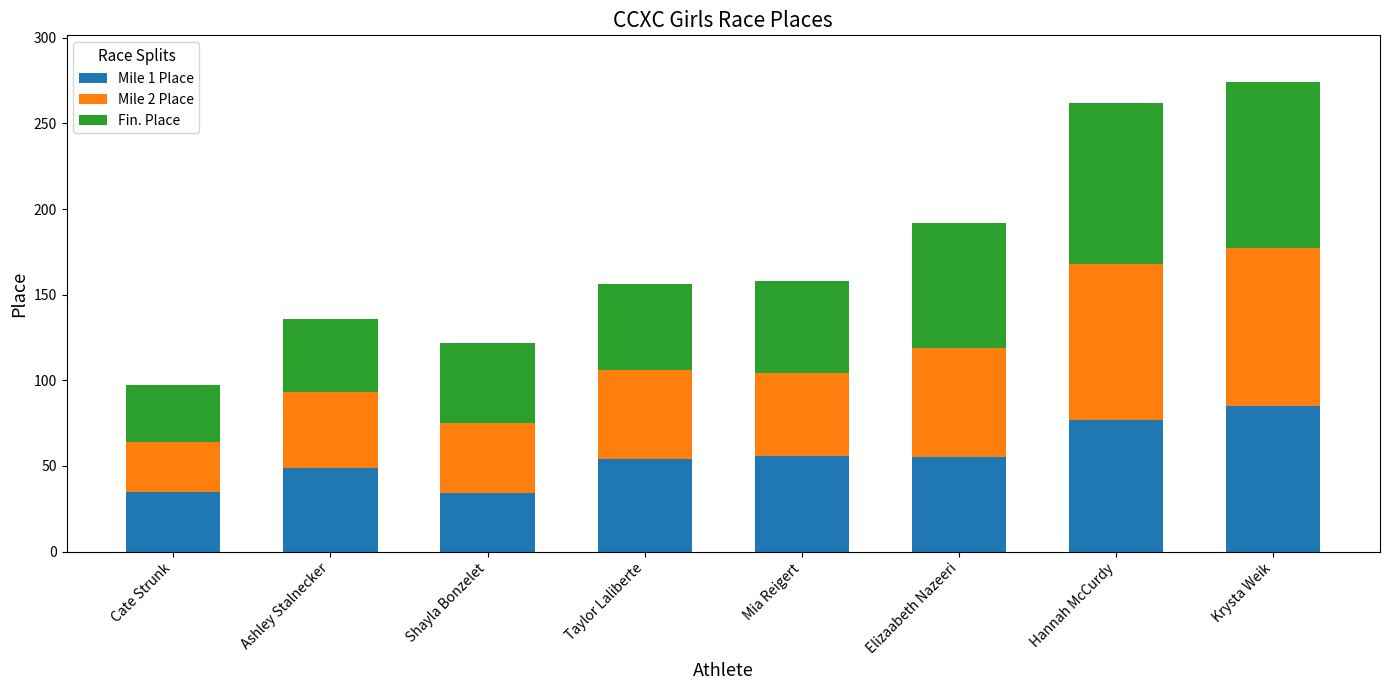

Is it true that Mile 1 Place equals 31 at Hannah McCurdy?

False